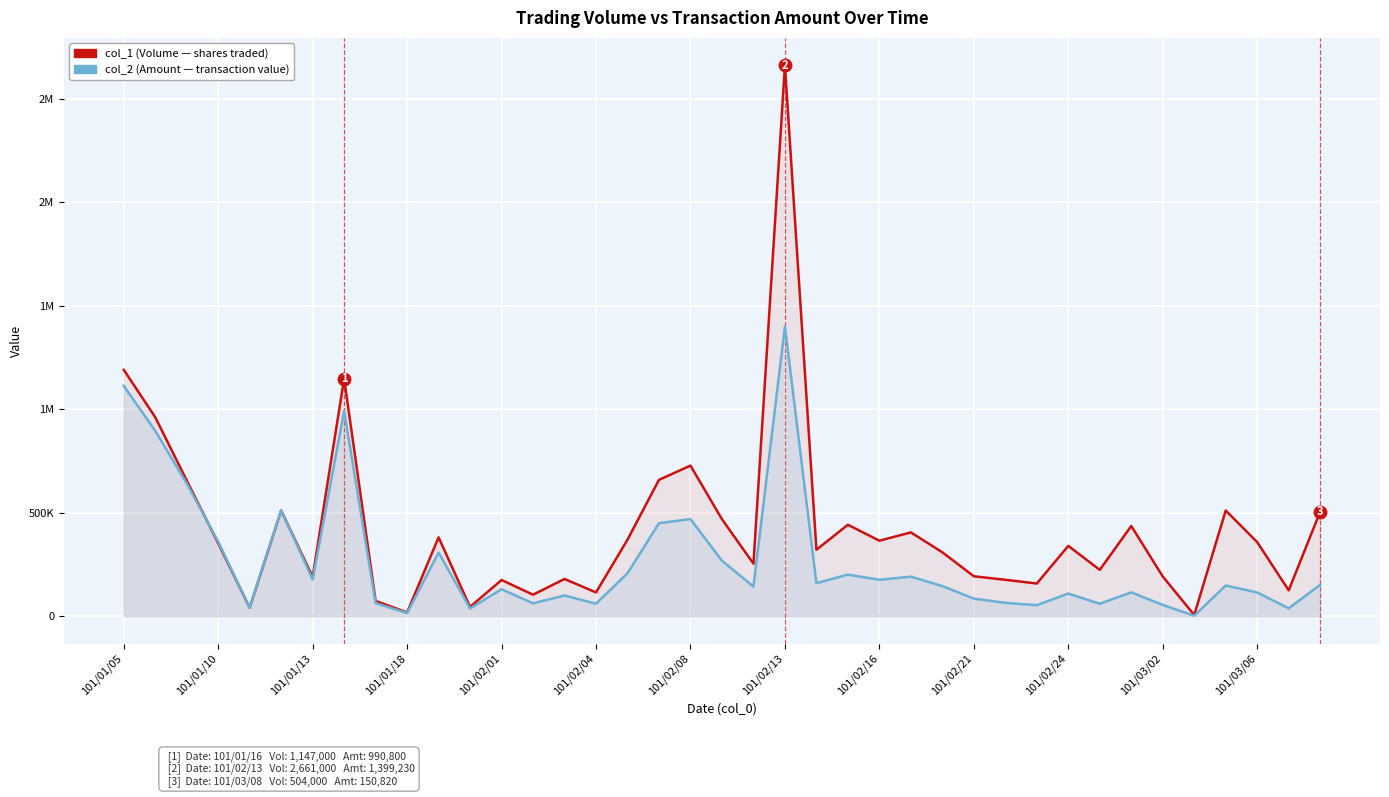

Reading right to left, transcribe all the data shown in this chart.

col_1 (Volume — shares traded): 504000	124000	357000	510000	5000	191000	435000	223000	339000	157000	175000	192000	308000	404000	364000	441000	320000	2661000	253000	468000	727000	658000	369000	114000	179000	103000	174000	44000	380000	17000	73000	1147000	189000	510000	40000	352000	655000	961000	1190000
col_2 (Amount — transaction value): 150820	37200	113640	147500	1400	53480	114230	59160	108360	52330	63580	83930	144750	190180	174930	199980	158460	1399230	142270	267410	468500	448680	206470	59290	98990	61270	129460	36530	306660	14210	62190	990800	176320	511200	40100	359450	641090	895040	1112570